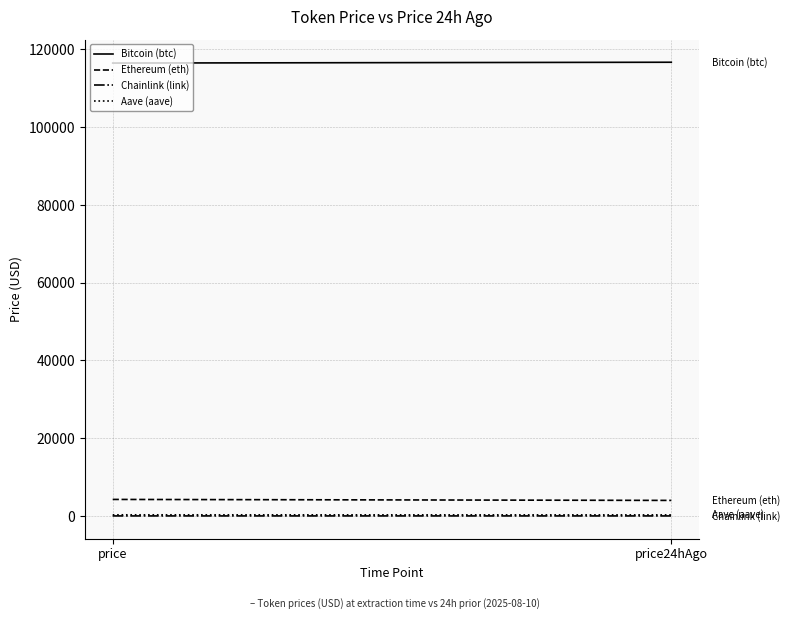

Is it true that Chainlink (link) equals 19.9 at price24hAgo?

True